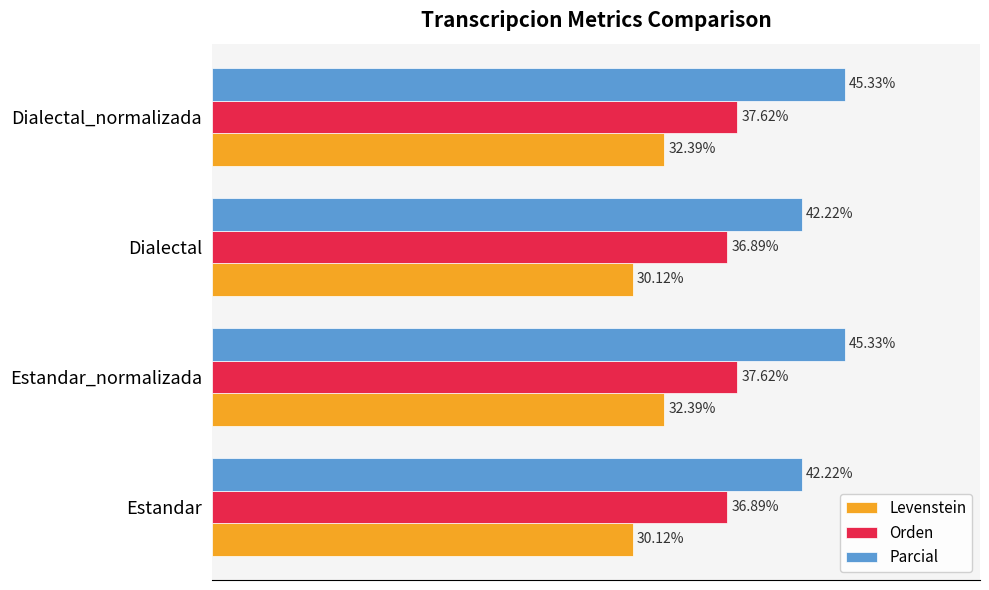

Which series has the largest total across all categories?

Parcial